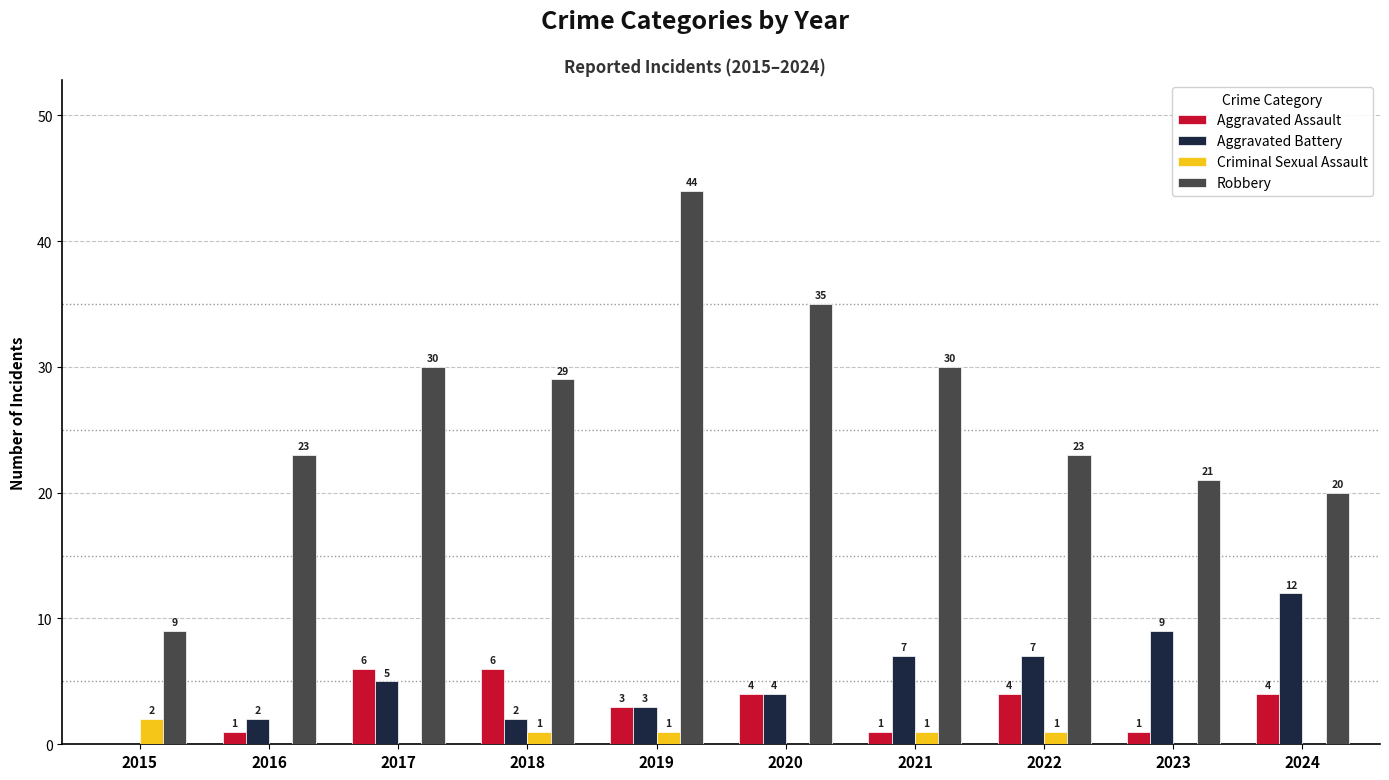

Which category has the highest value across all series?

2019